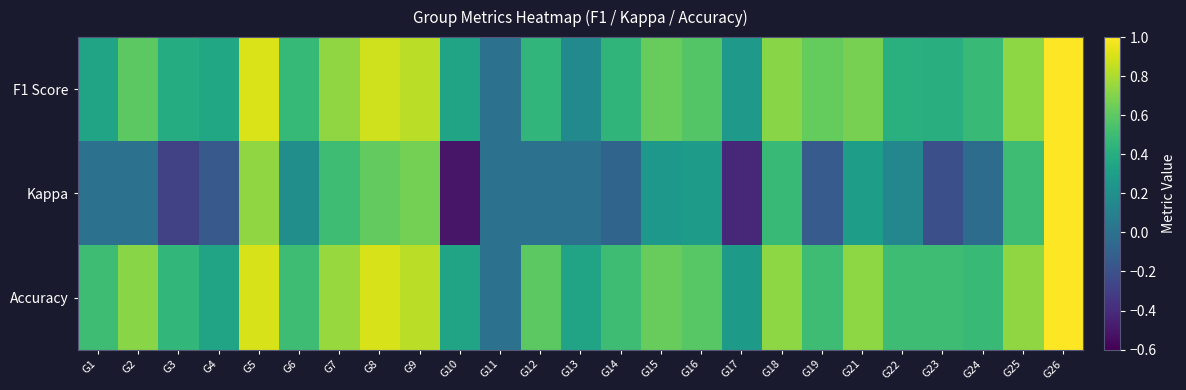

What is the total value across all series at G13?

0.5